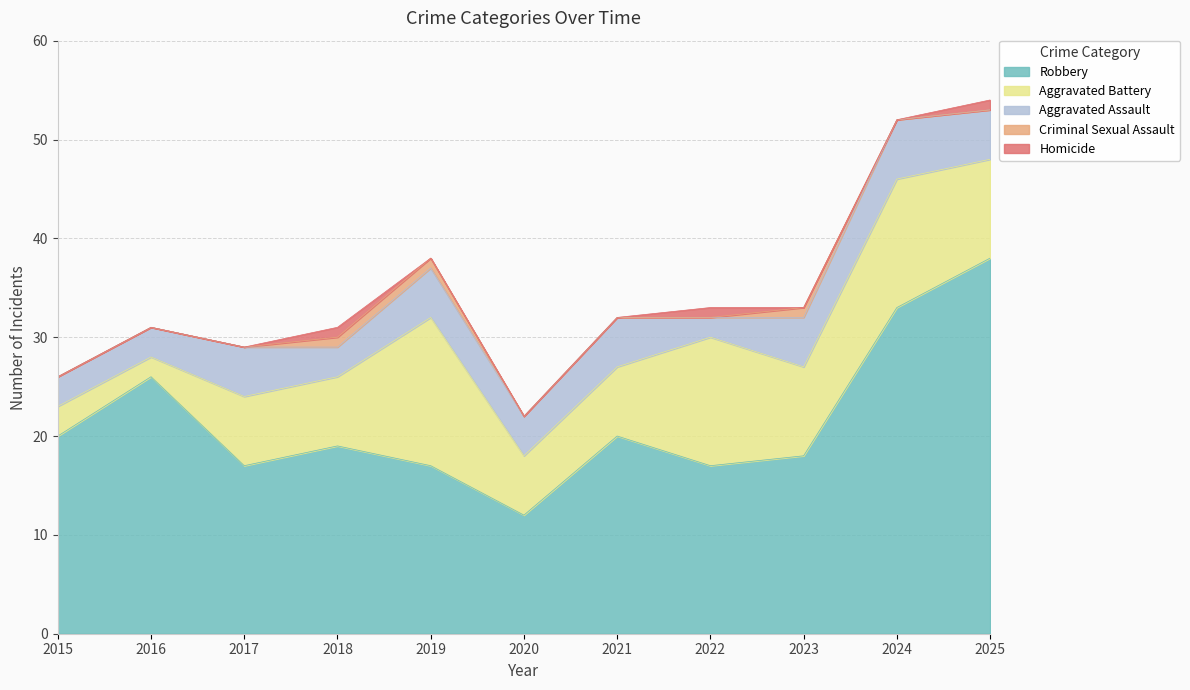

Does the chart display data point markers on the line(s)?

No